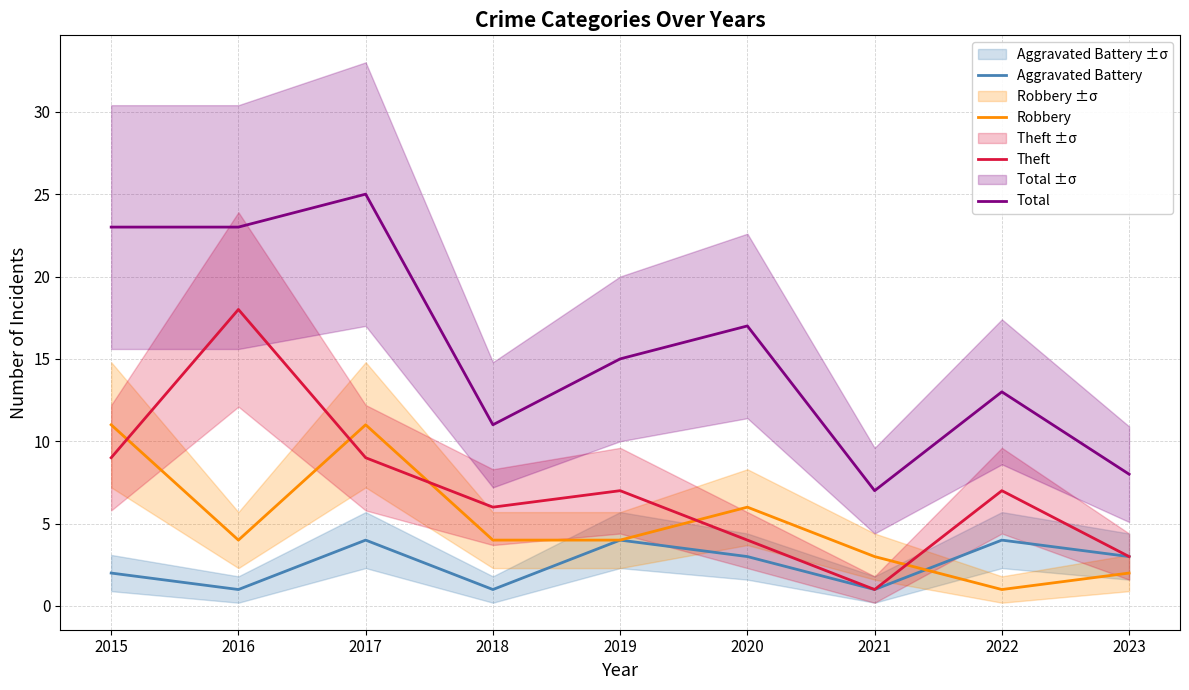

True or false: Theft and Total intersect in this chart.

False